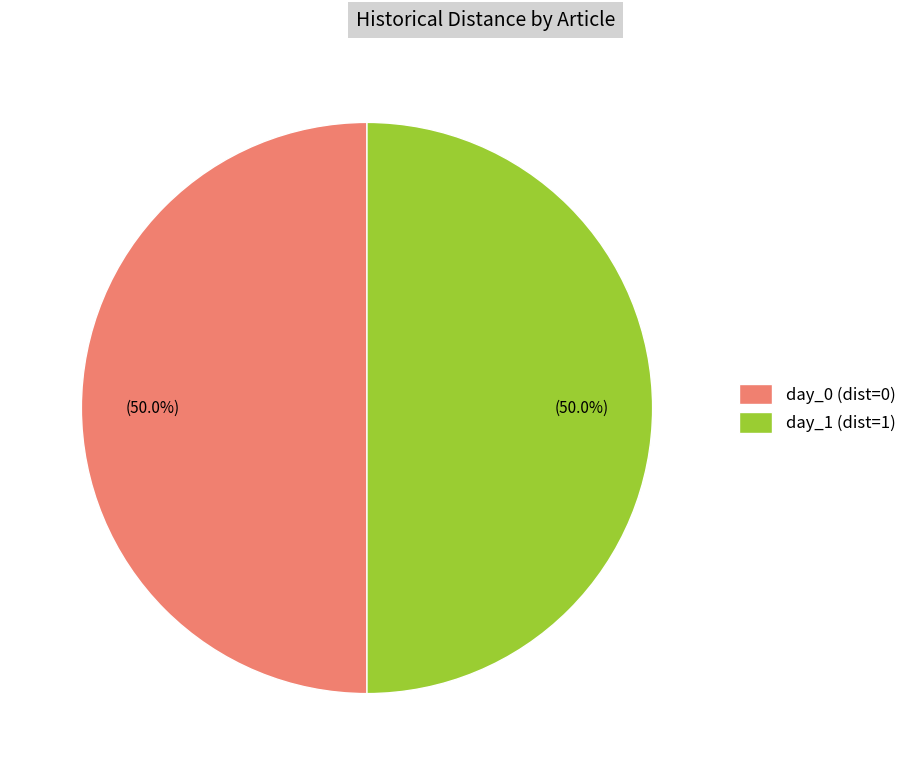

What percentage do day_1 (dist=1) and day_0 (dist=0) together represent?

100.0%